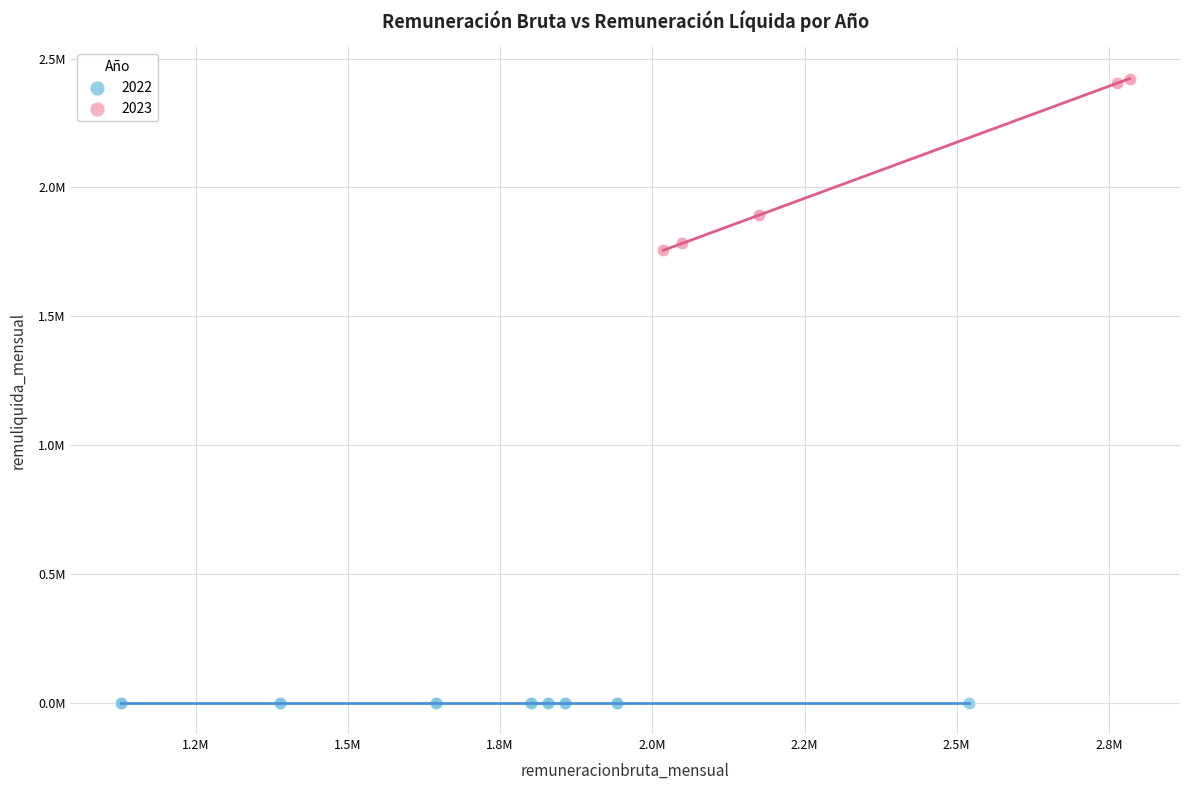

What are all the series names shown in the legend?

2022, 2023